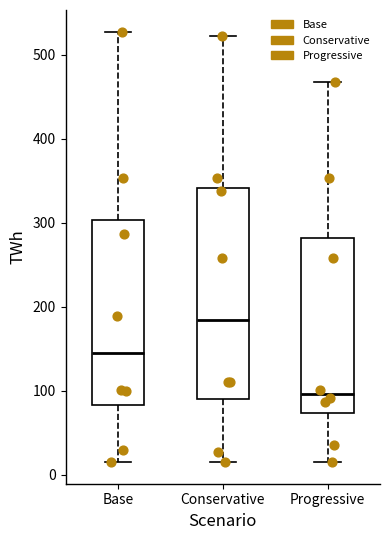

Reading left to right, transcribe this box plot: for each box, give where its median line is, the range the box spans, and where its two whiskers end, as read against the y-axis. The values are not printed on the chart, so give them approximately, as read against the axis.

Base: median 140, box 80 to 300, whiskers 10 to 530
Conservative: median 180, box 90 to 340, whiskers 10 to 520
Progressive: median 100, box 70 to 280, whiskers 10 to 470